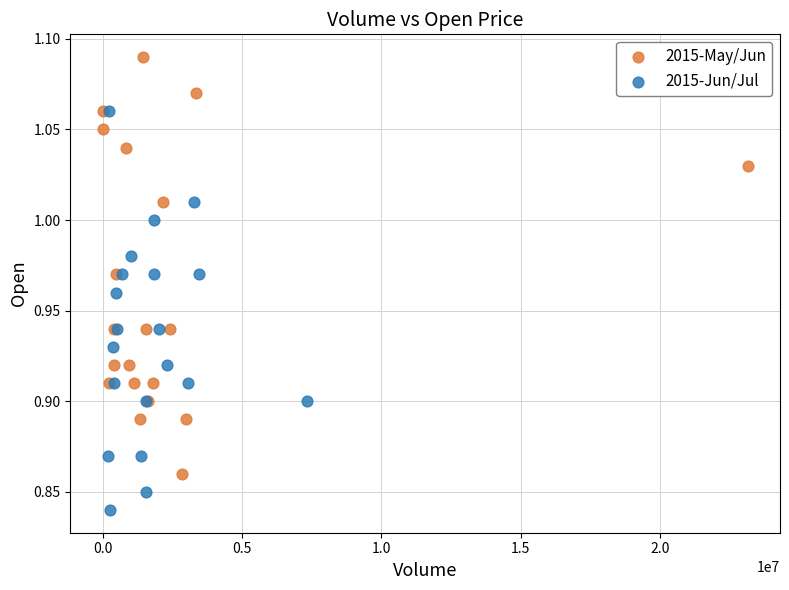

What are all the series names shown in the legend?

2015-May/Jun, 2015-Jun/Jul